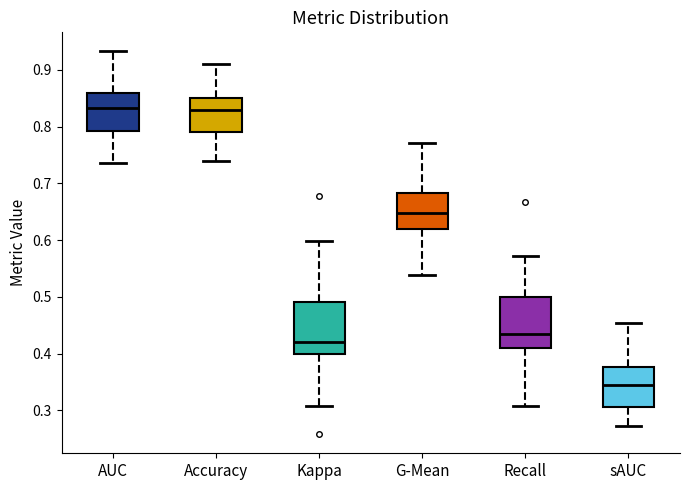

Which box's median line is the lowest?

sAUC